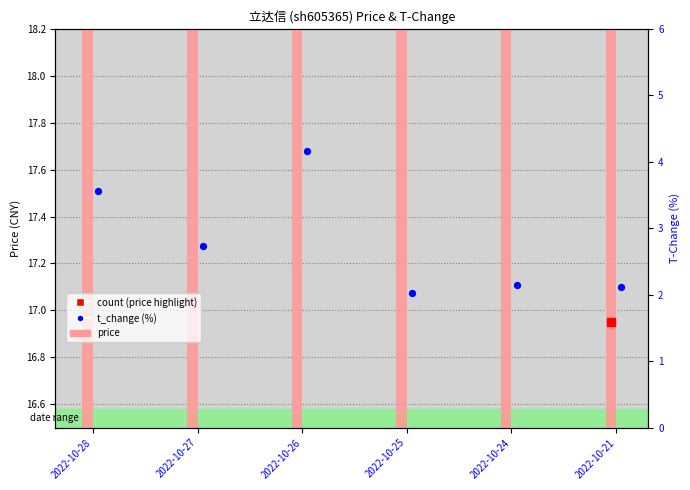

Which has a higher value, 2022-10-21 or 2022-10-26?

2022-10-26